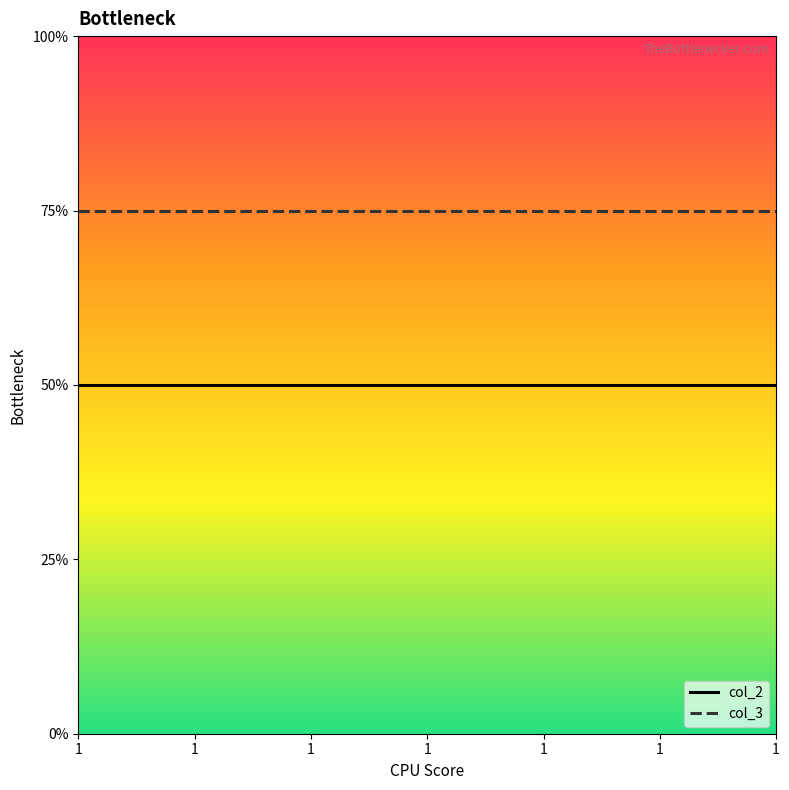

What is the sum of all col_2 values?

14